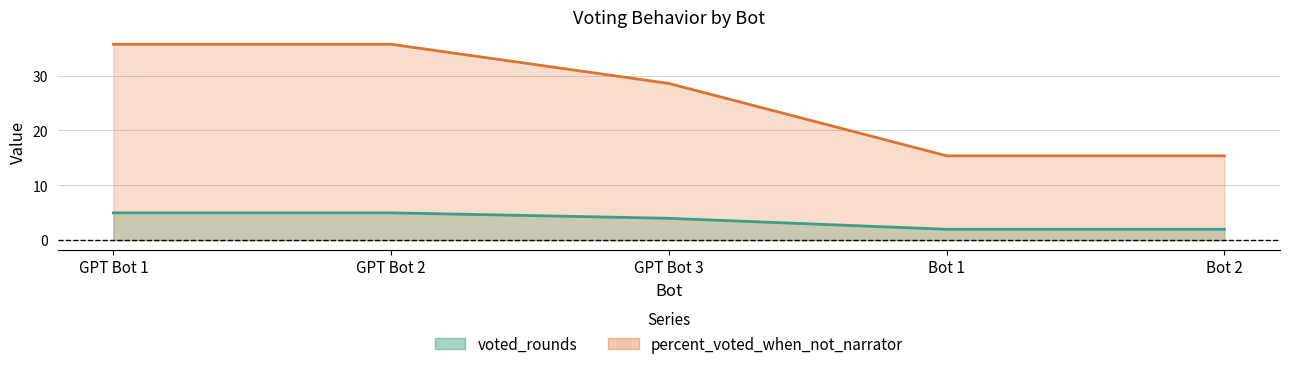

Does the chart display data point markers on the line(s)?

No